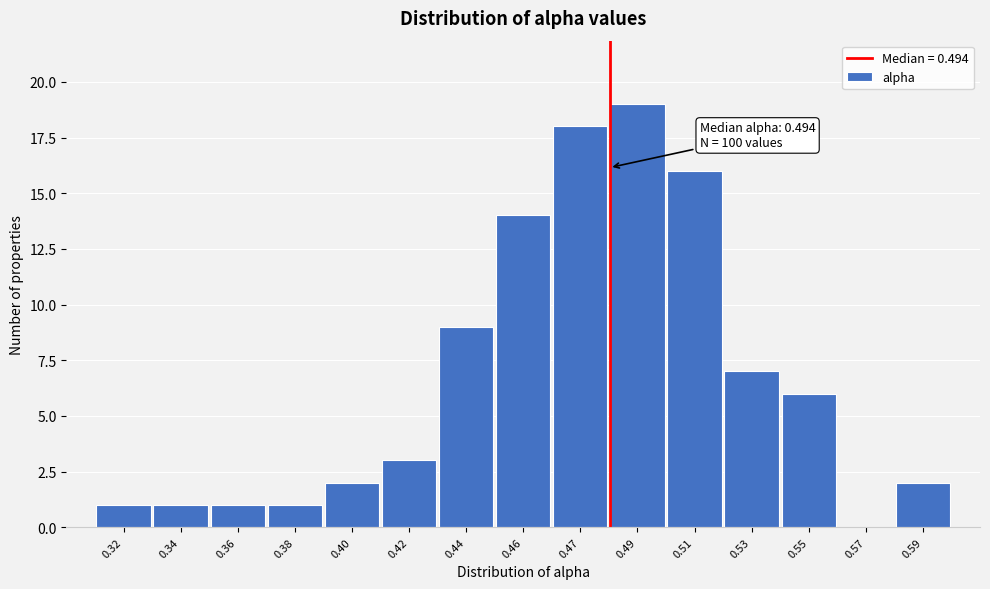

Reading left to right, what are all the values shown in this chart?

0.32=1	0.34=1	0.36=1	0.38=1	0.40=2	0.42=3	0.44=9	0.46=14	0.47=18	0.49=19	0.51=16	0.53=7	0.55=6	0.57=0	0.59=2